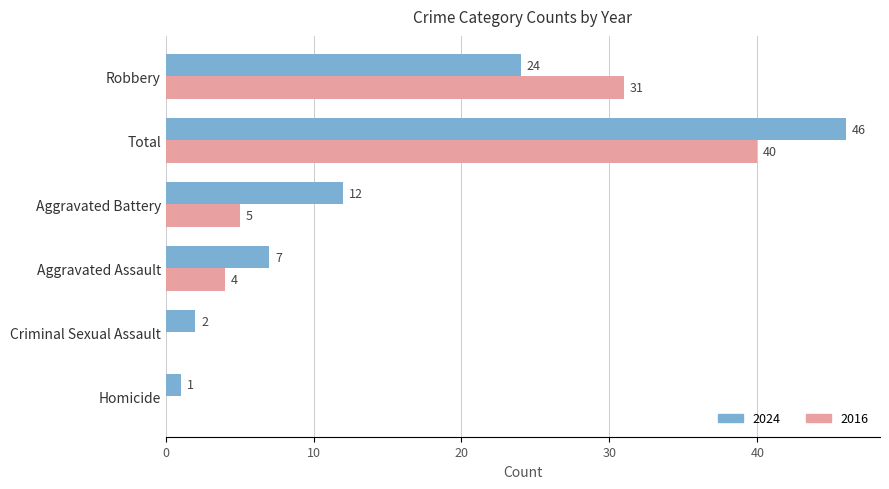

Is it true that 2024 equals 12 at Robbery?

False